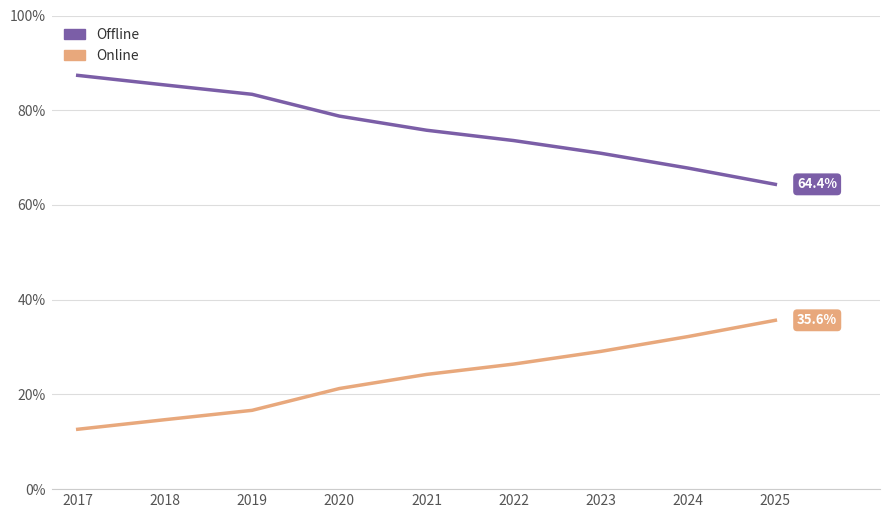

What is the difference between the highest and lowest values at 2025?

28.7